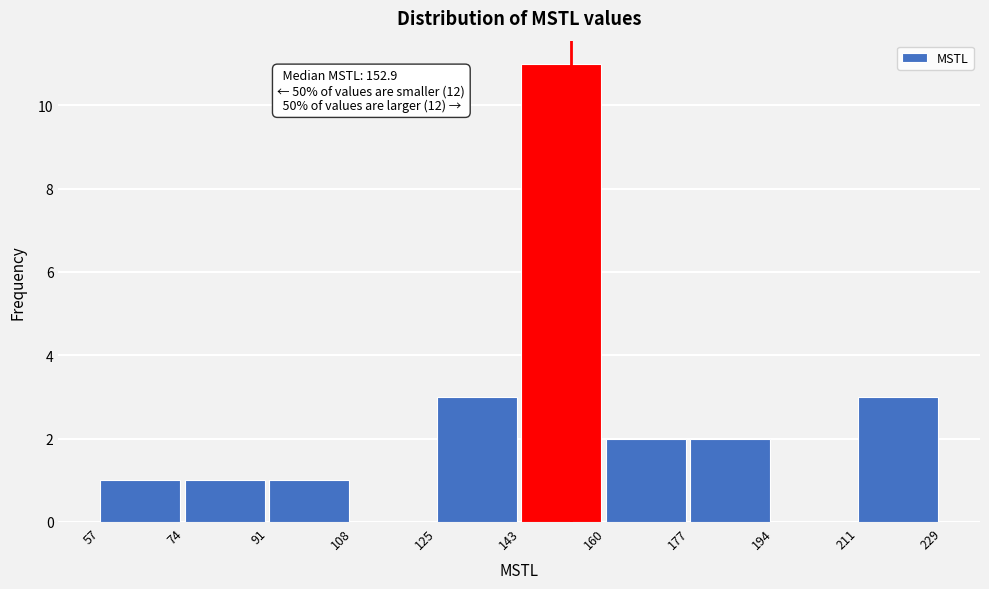

Which range on the x-axis has the tallest bar?

143 to 160